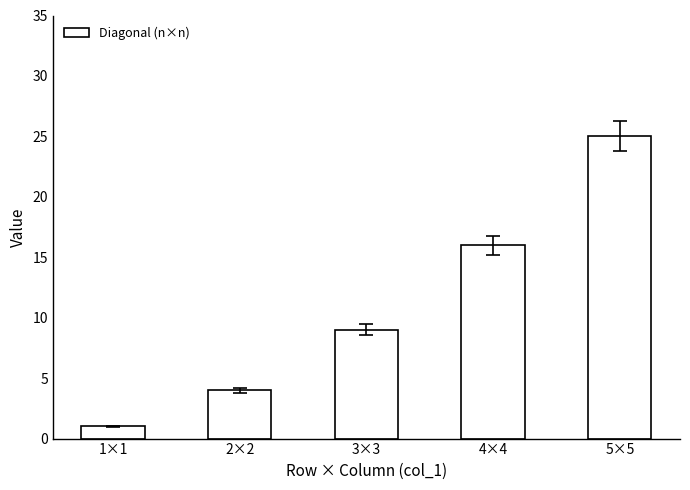

What is the label of the 3rd bar from the left?

3×3